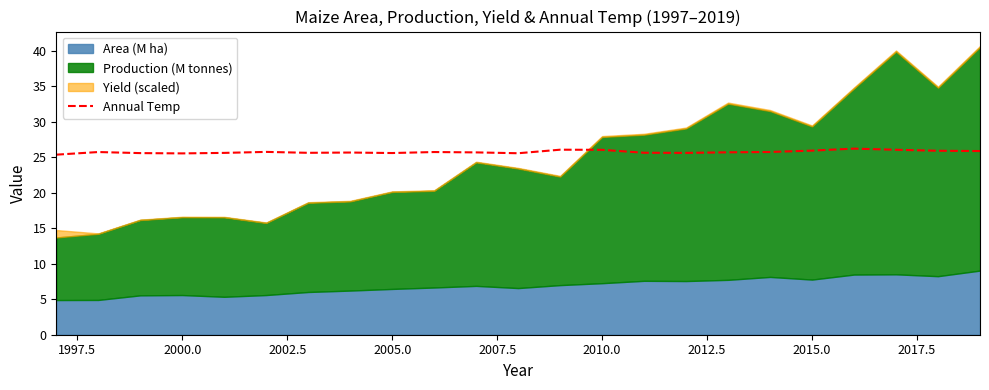

What is the sum of all values?

591.9